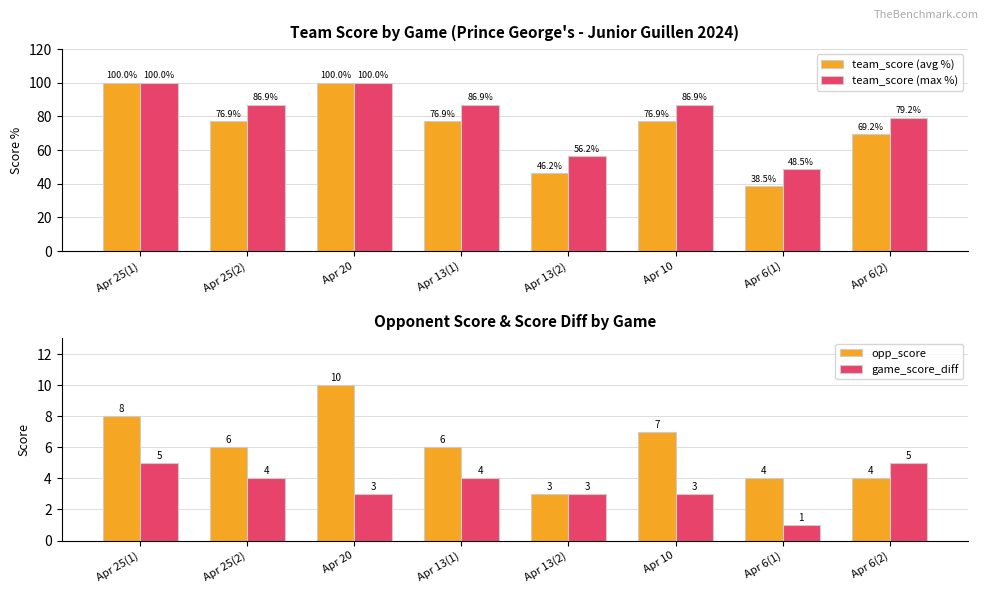

Reading right to left, transcribe all the data shown in this chart.

team_score (avg %): Apr 6(2)=69.2	Apr 6(1)=38.5	Apr 10=76.9	Apr 13(2)=46.2	Apr 13(1)=76.9	Apr 20=100.0	Apr 25(2)=76.9	Apr 25(1)=100.0
team_score (max %): Apr 6(2)=79.2	Apr 6(1)=48.5	Apr 10=86.9	Apr 13(2)=56.2	Apr 13(1)=86.9	Apr 20=100.0	Apr 25(2)=86.9	Apr 25(1)=100.0
opp_score: Apr 6(2)=4.0	Apr 6(1)=4.0	Apr 10=7.0	Apr 13(2)=3.0	Apr 13(1)=6.0	Apr 20=10.0	Apr 25(2)=6.0	Apr 25(1)=8.0
game_score_diff: Apr 6(2)=5.0	Apr 6(1)=1.0	Apr 10=3.0	Apr 13(2)=3.0	Apr 13(1)=4.0	Apr 20=3.0	Apr 25(2)=4.0	Apr 25(1)=5.0